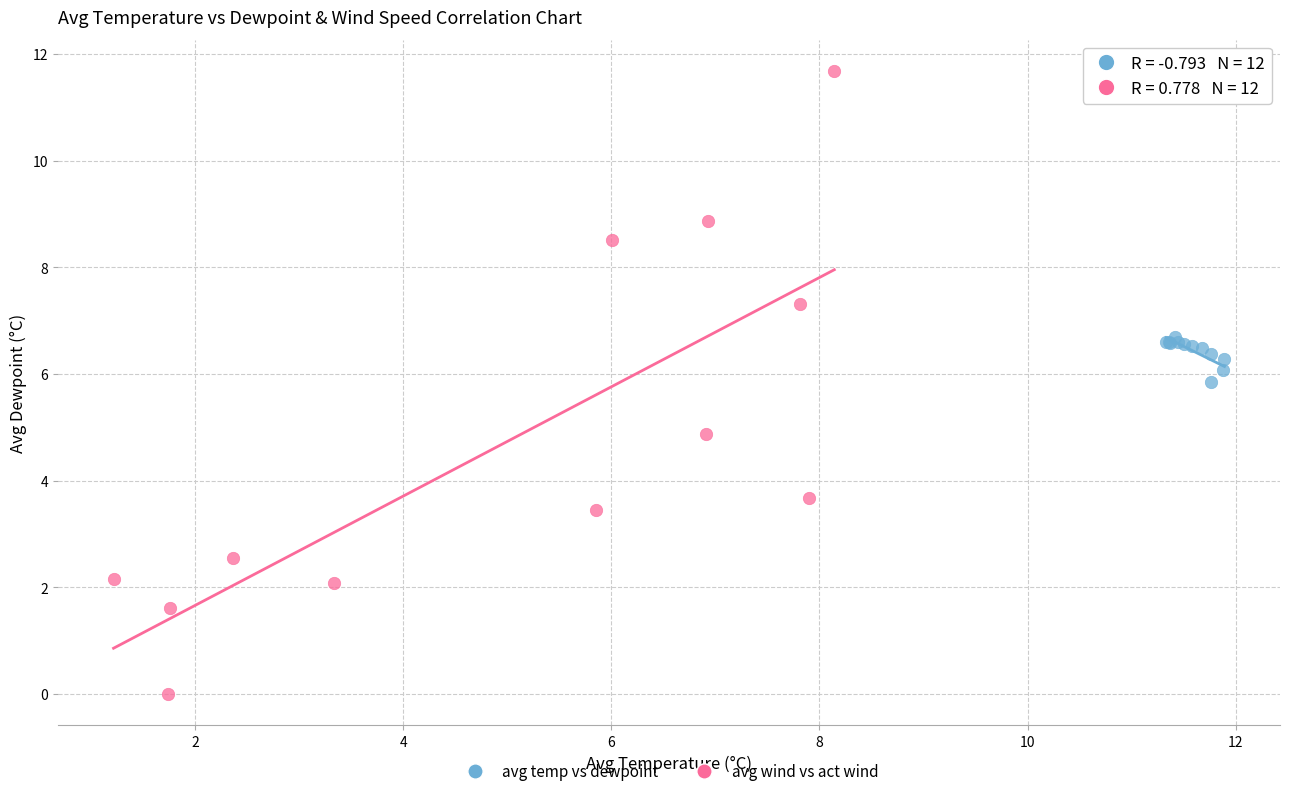

Which series reaches the maximum Y coordinate?

avg wind vs act wind